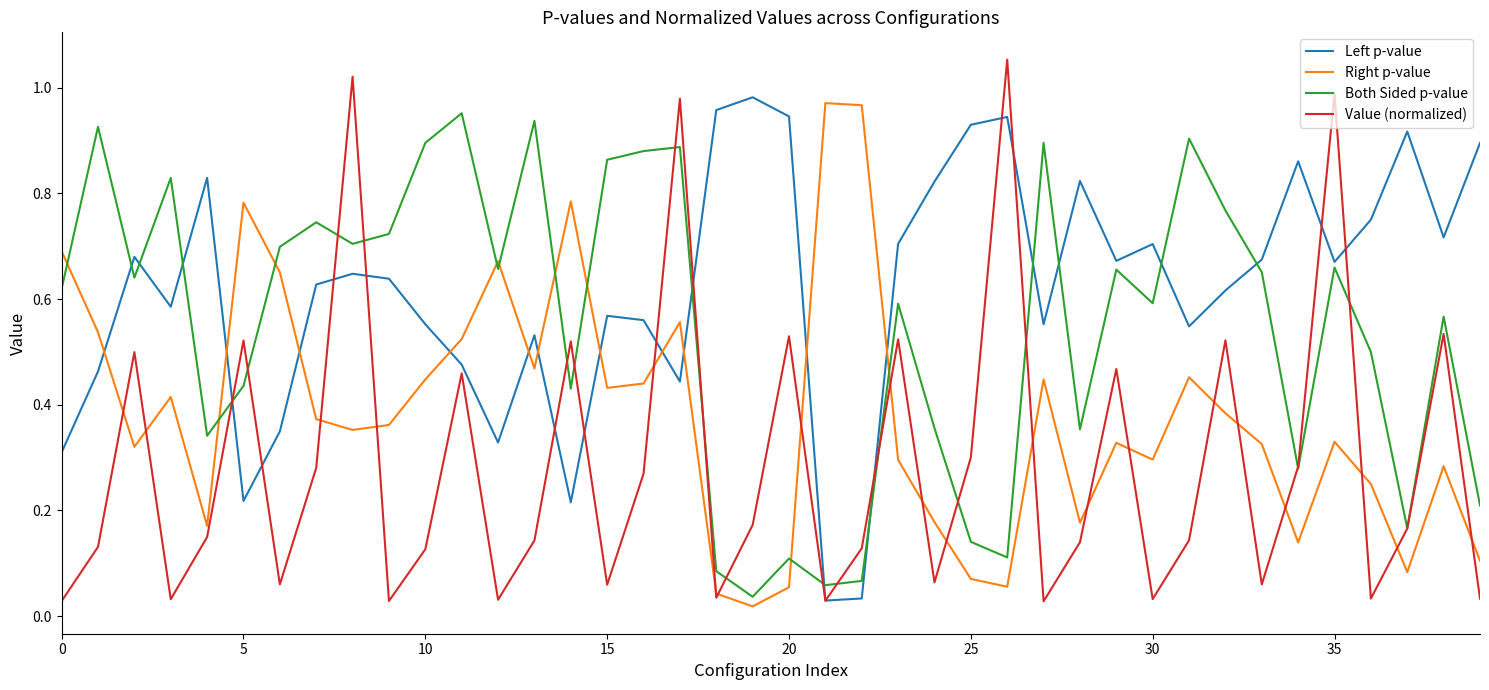

True or false: Value (normalized) has more than 0 points higher than both neighbors.

True